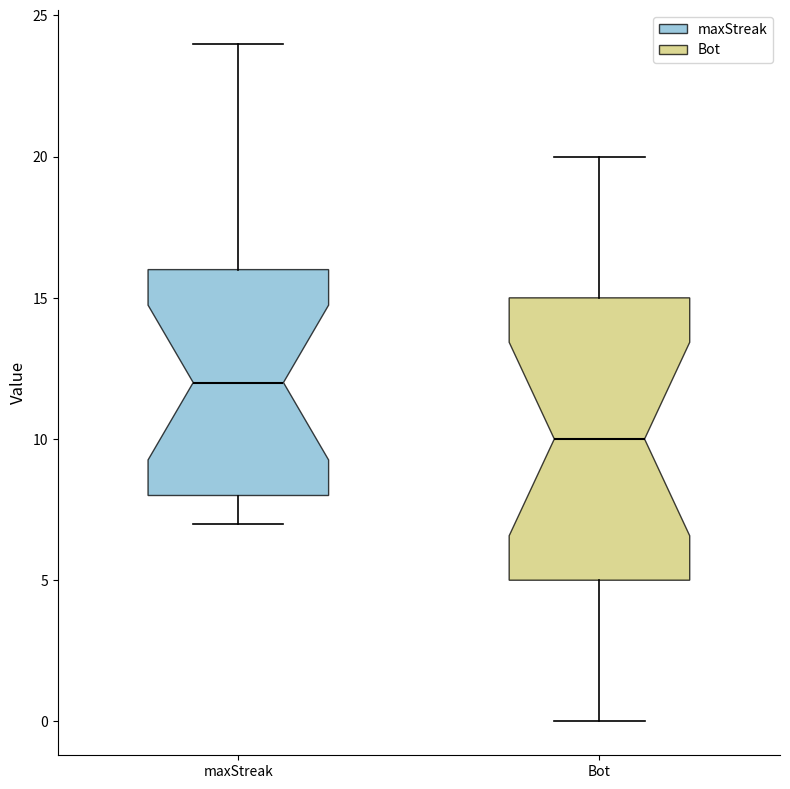

Which box has the highest median line?

maxStreak